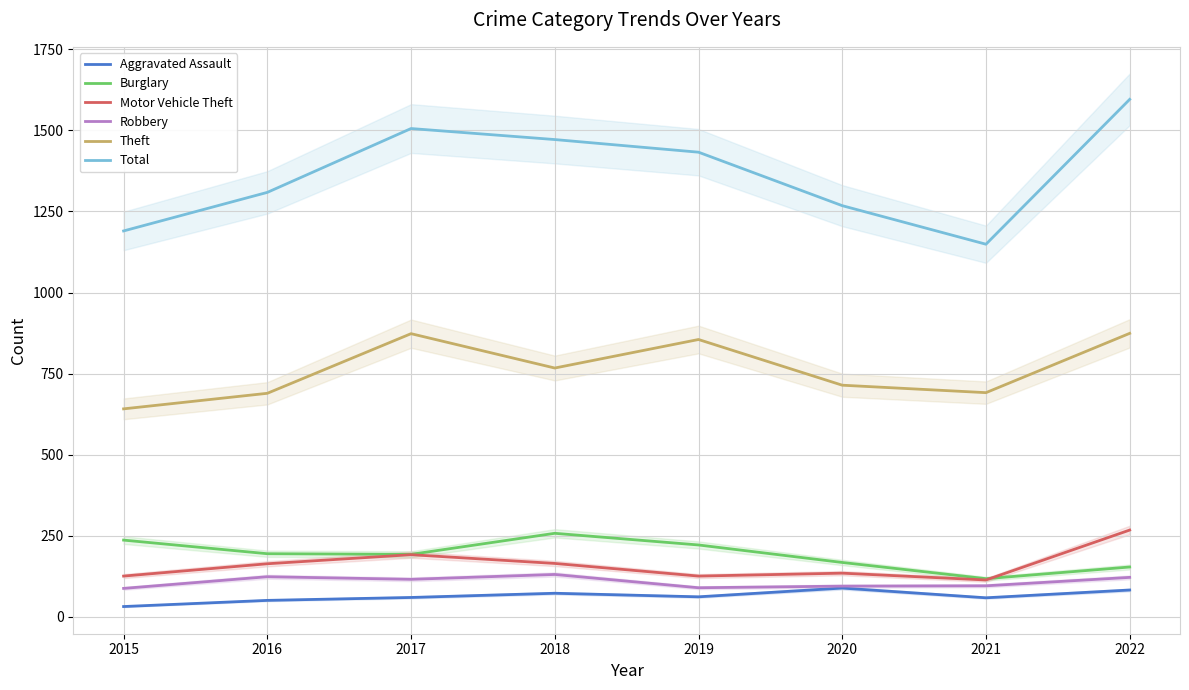

Which category has the lowest value in the Aggravated Assault series?

2015